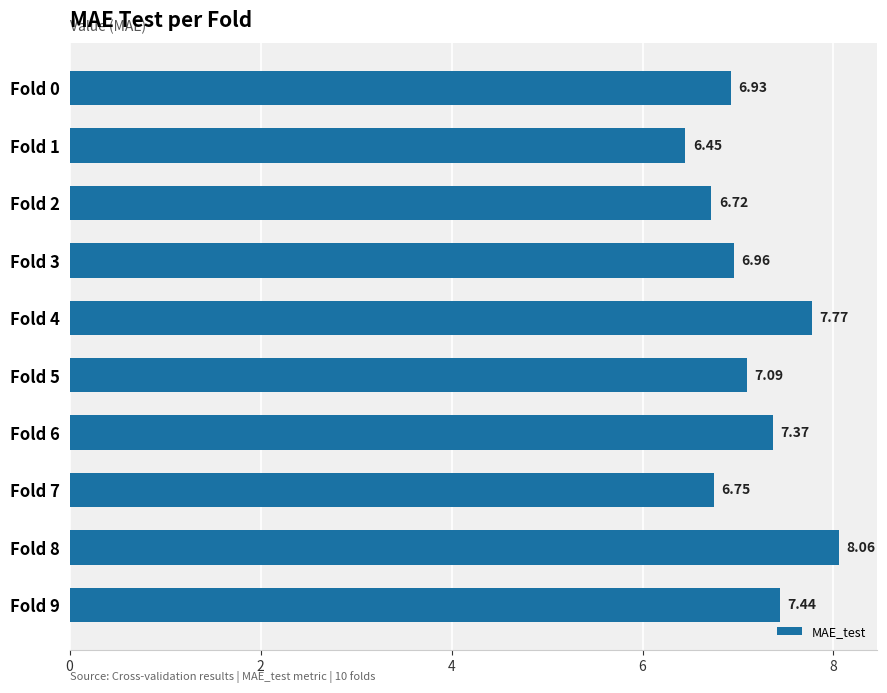

Between Fold 7 and Fold 3, which is larger?

Fold 3